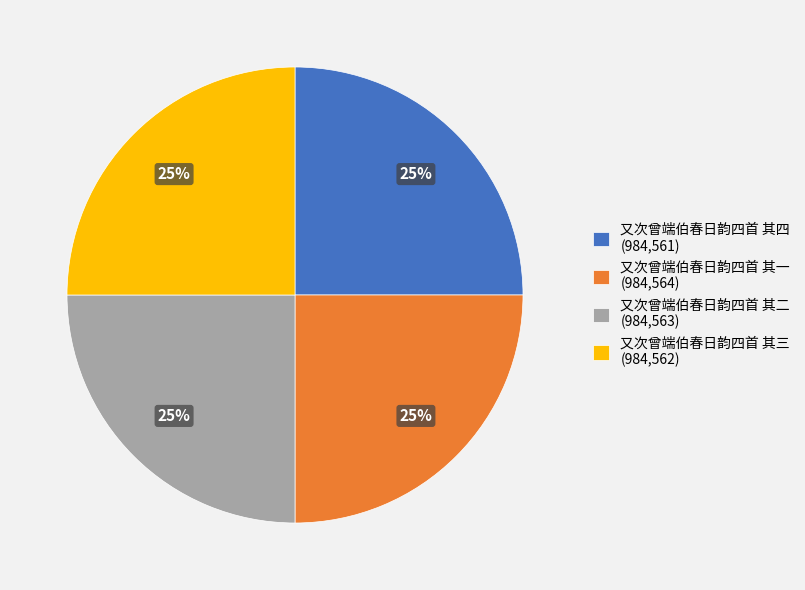

To the nearest percent, what portion does 又次曾端伯春日韵四首 其二 represent?

25%